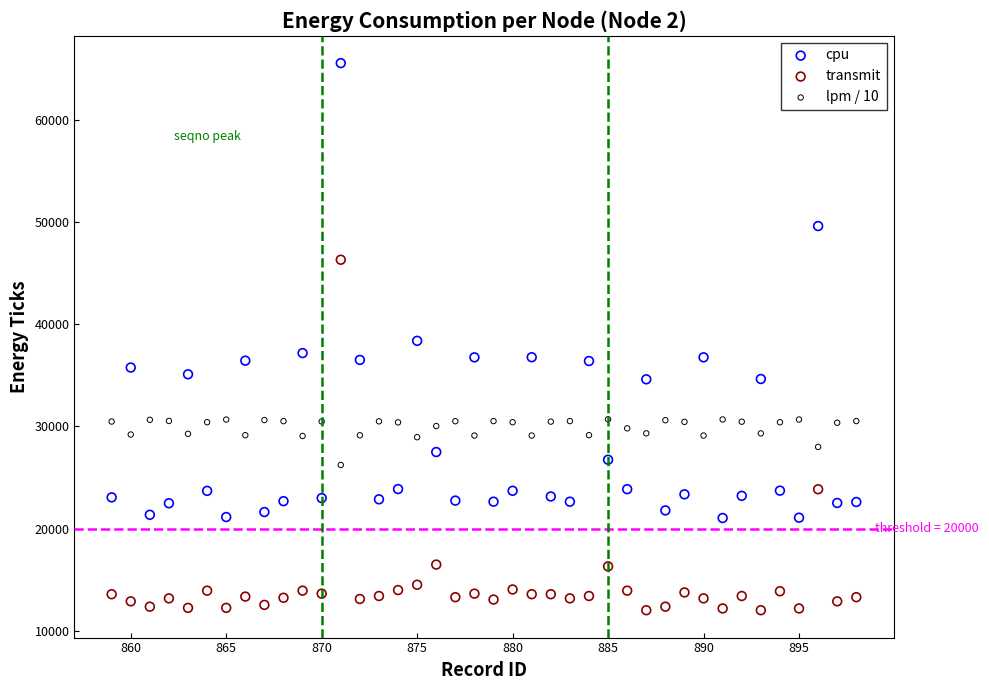

Across all data points, what is the range of Y values (max minus min)?

53517.0